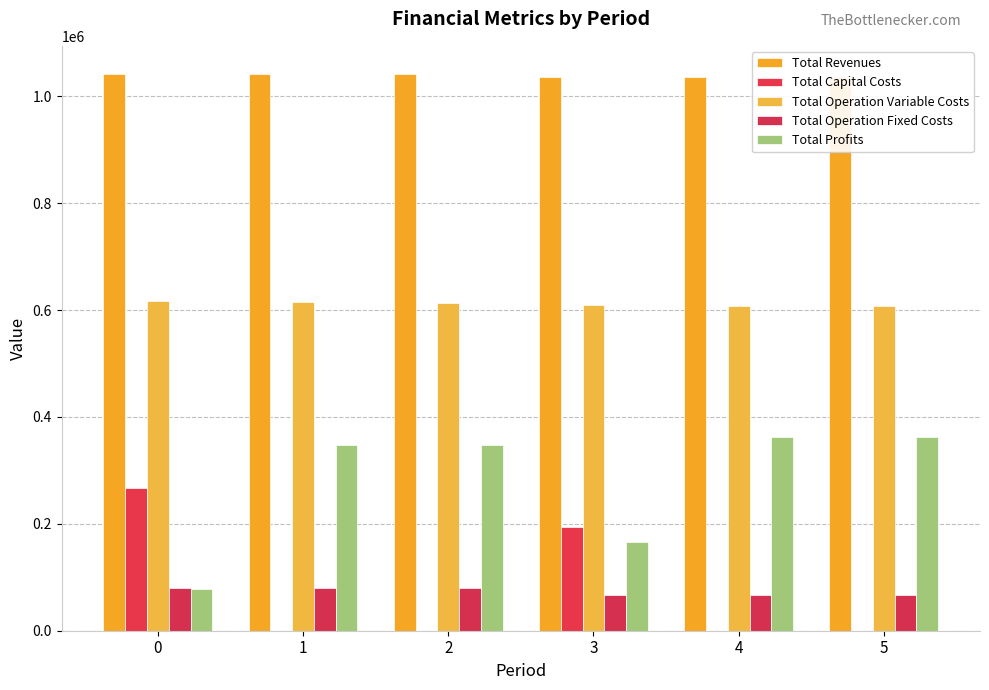

At which label is Total Operation Variable Costs closest to 611639?

2